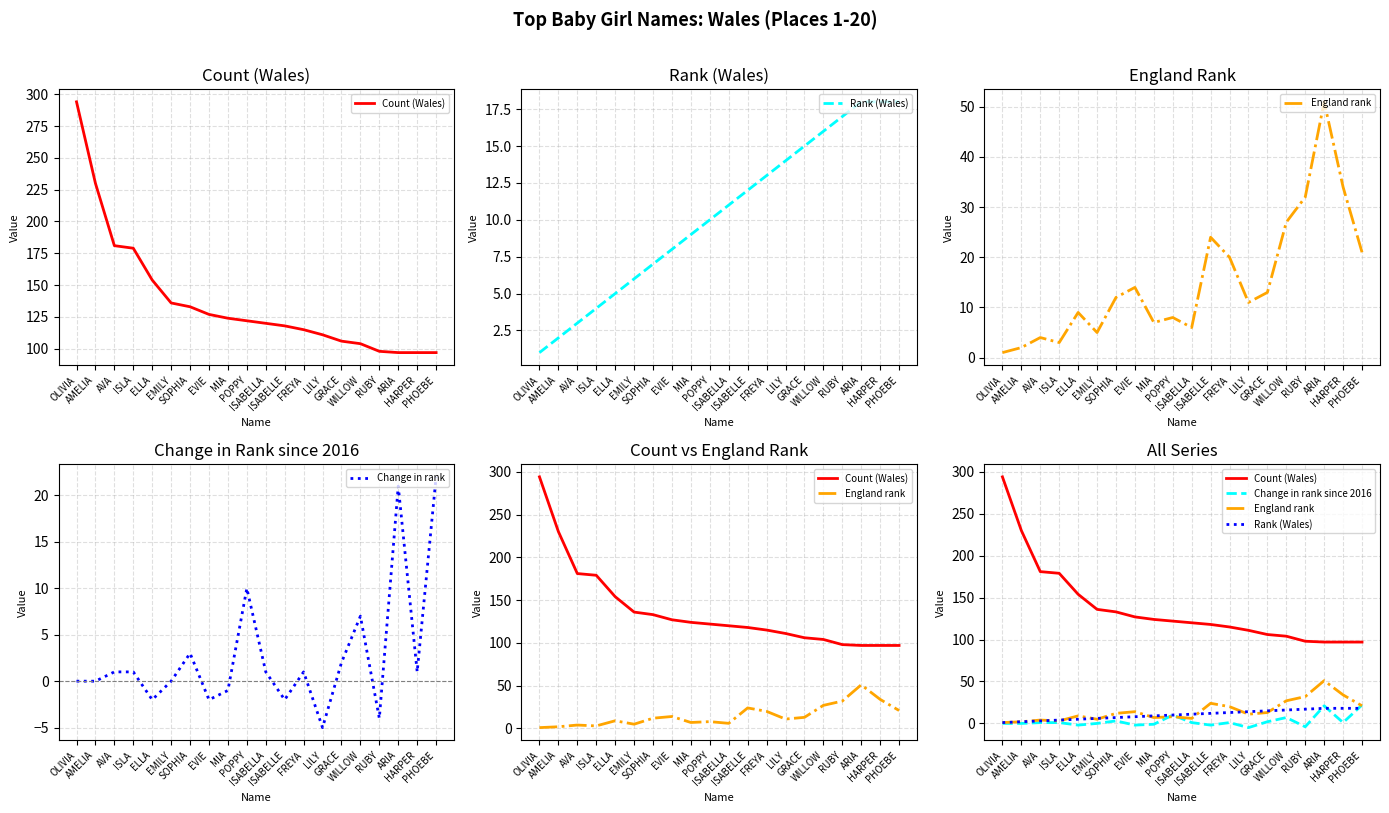

At which label does Change in rank first exceed 1?

SOPHIA